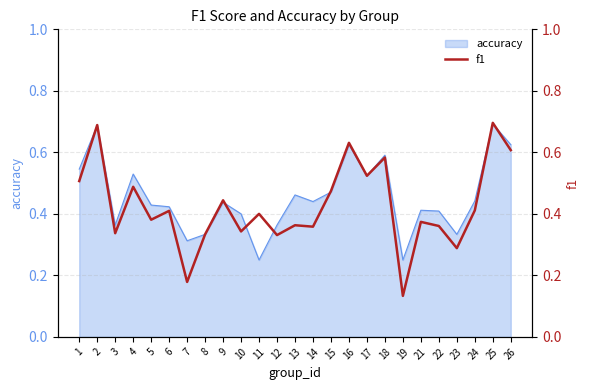

What is the change in value from 11 to 15?

+0.1